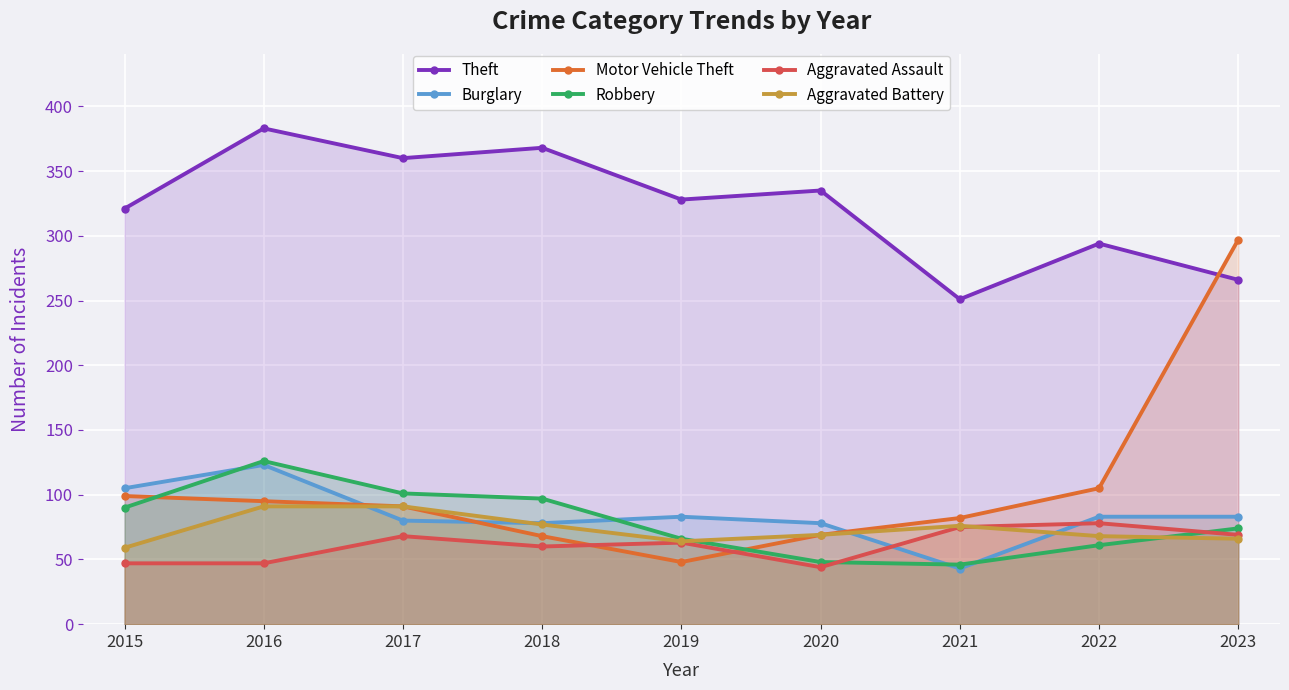

What are all the series names shown in the legend?

Theft, Burglary, Motor Vehicle Theft, Robbery, Aggravated Assault, Aggravated Battery